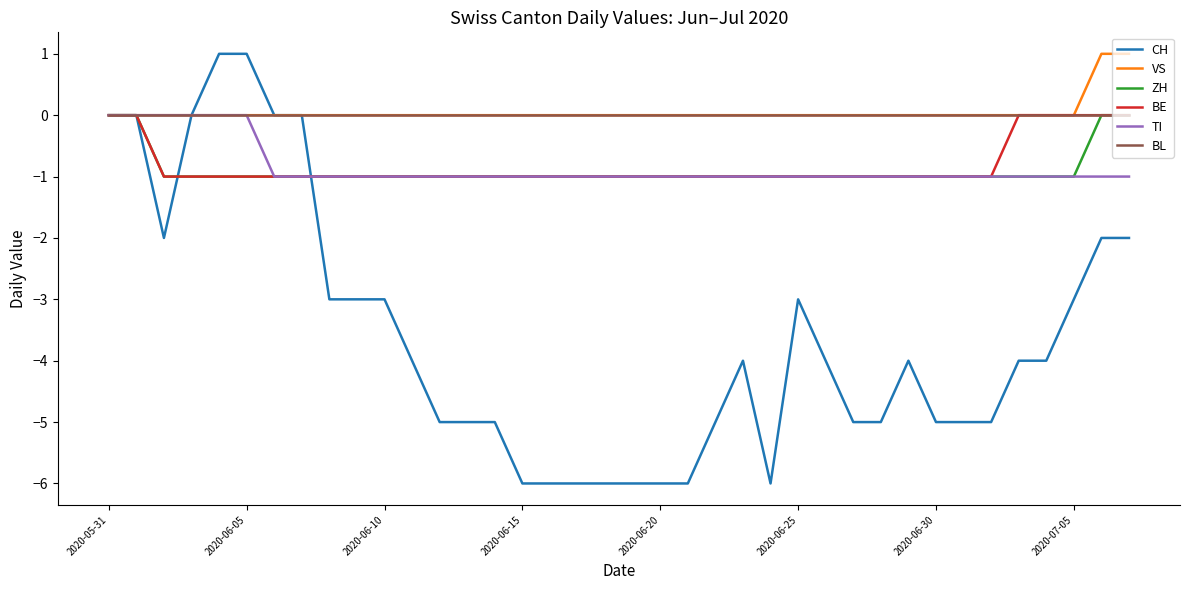

What are all the series names shown in the legend?

CH, VS, ZH, BE, TI, BL